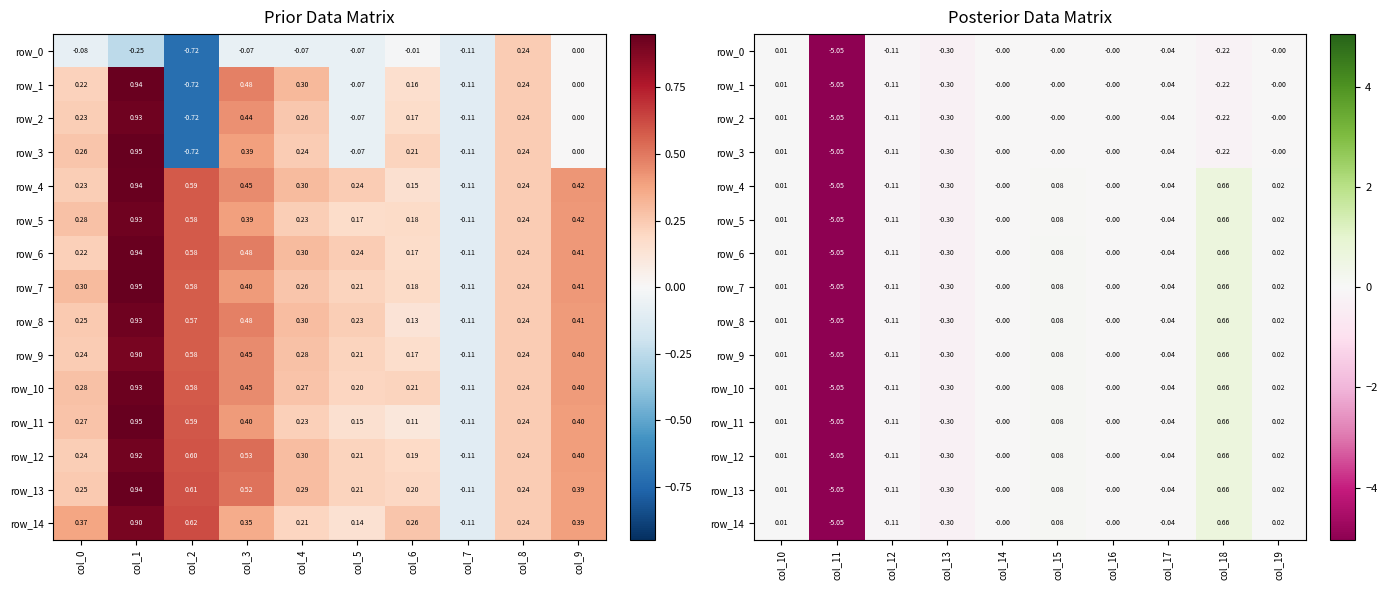

True or false: row_9 has a value of -0.1 at col_7.

False